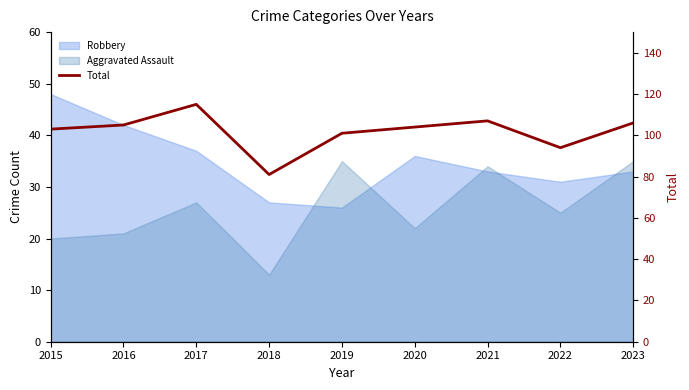

How many interior local valleys (lower than both neighbors) does the data have?

2